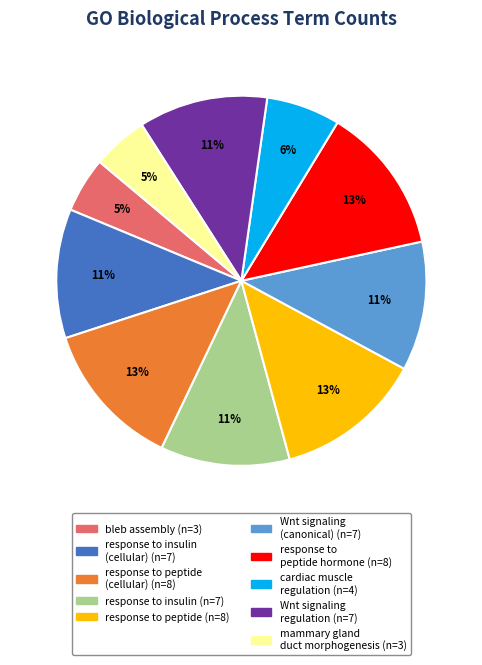

To the nearest percent, what is the difference between the largest and smallest slice percentages?

8%